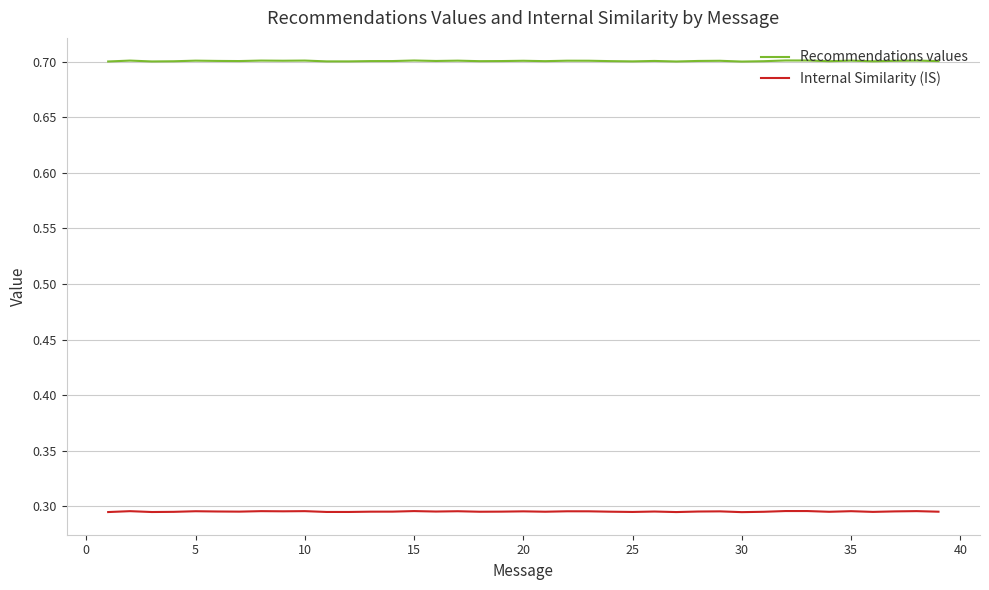

List the series in order of their peak value, highest first.

Recommendations values, Internal Similarity (IS)